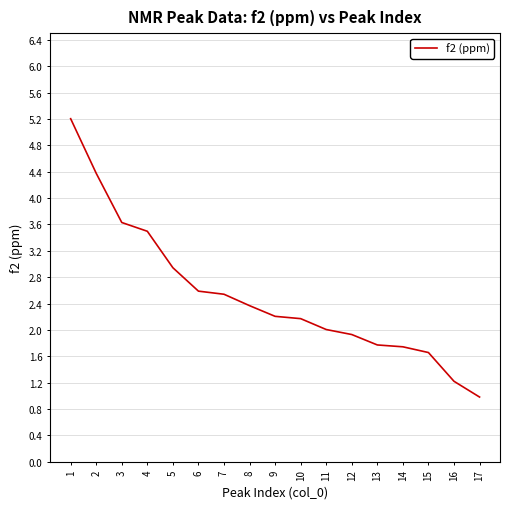

What is the sum of all values?

42.8